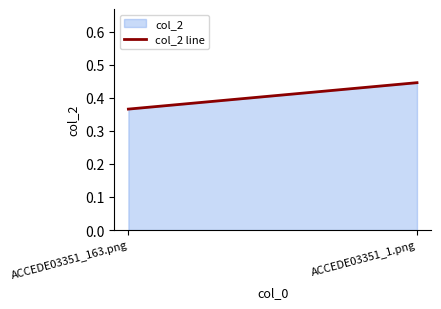

What is the label of the 1st point from the left?

ACCEDE03351_163.png